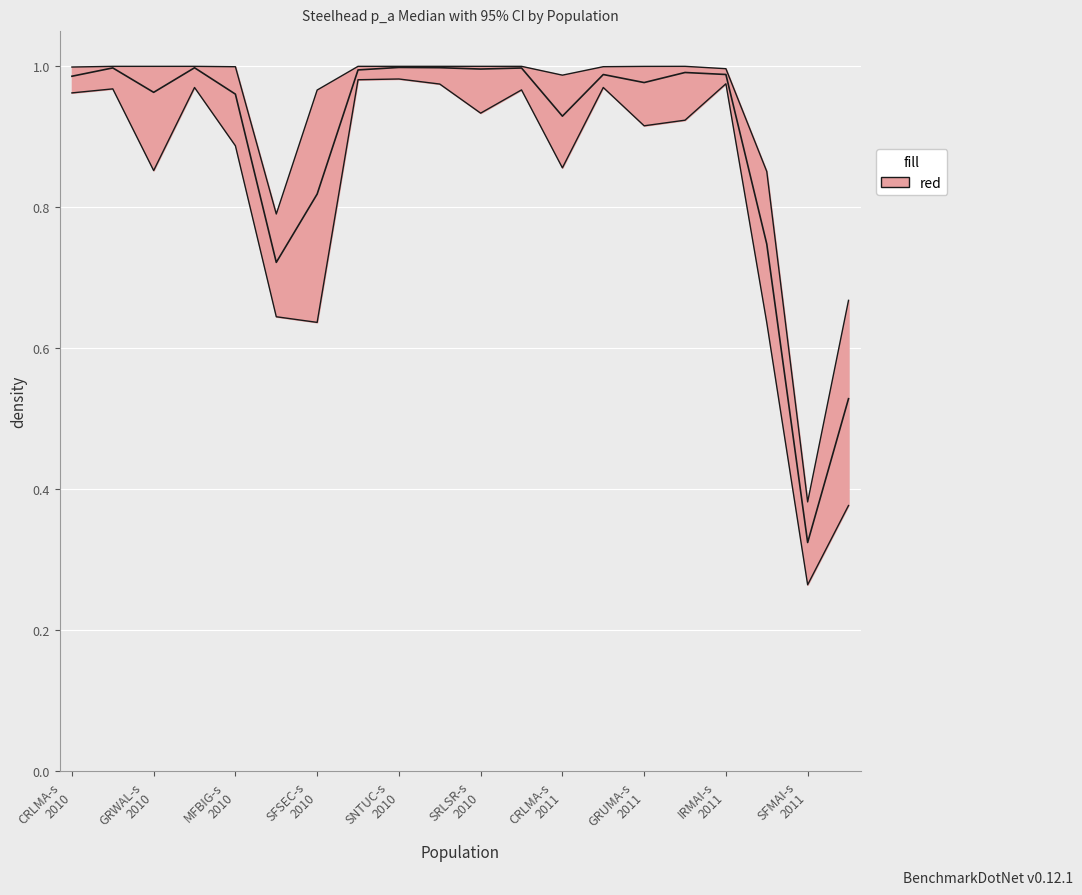

Which series has the largest range (max minus min)?

lower95ci